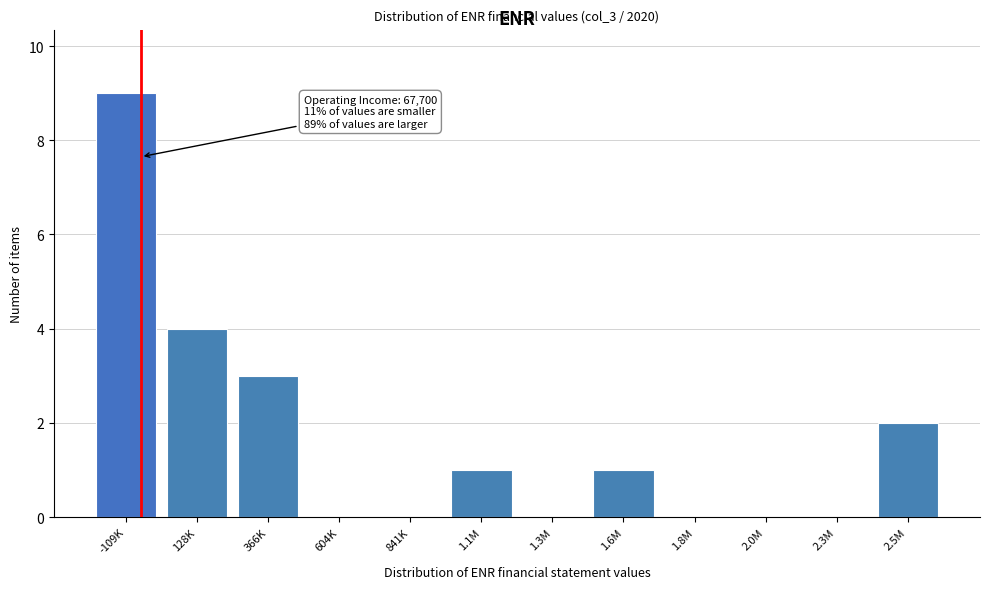

Reading right to left, extract all data points from this chart.

2.5M=2	2.3M=0	2.0M=0	1.8M=0	1.6M=1	1.3M=0	1.1M=1	841K=0	604K=0	366K=3	128K=4	-109K=9